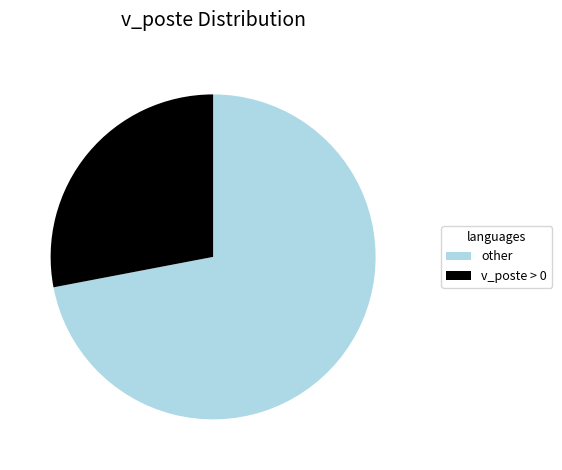

How many segments does this pie chart have?

2